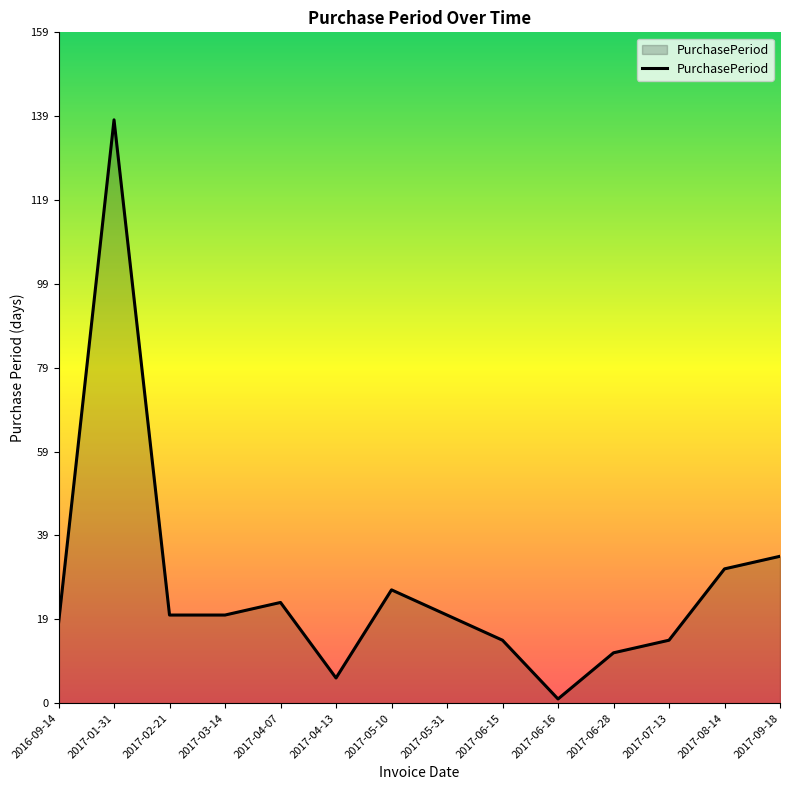

What is the change in value from 2017-04-13 to 2017-06-16?

-5